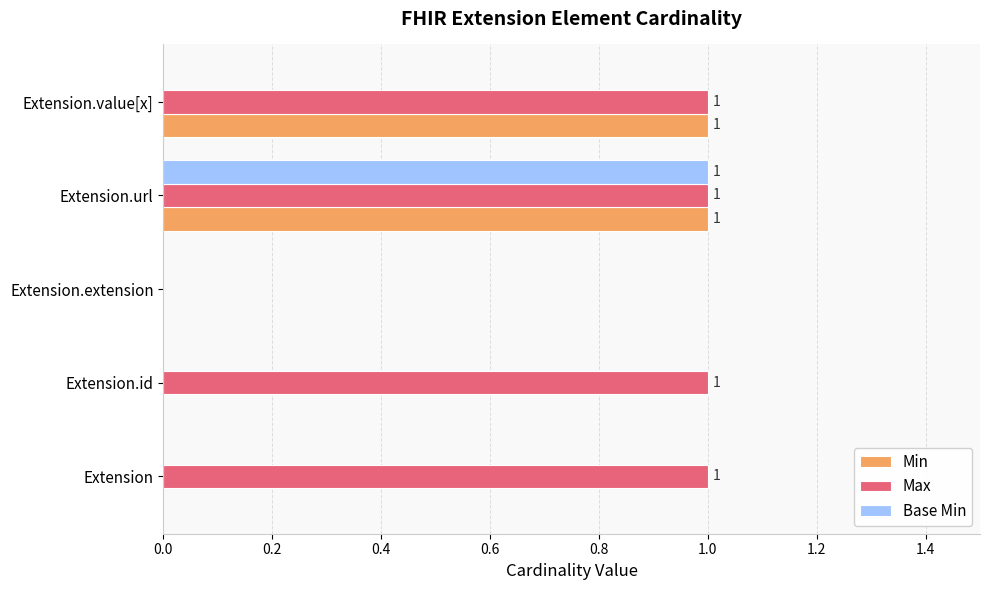

At which category is the sum across all series the highest?

Extension.url